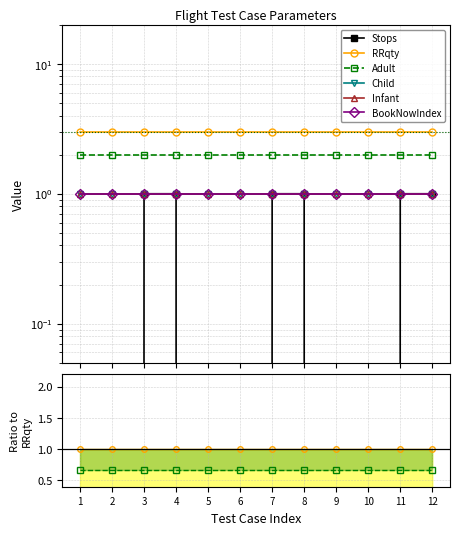

True or false: Infant and Child cross at least once.

False